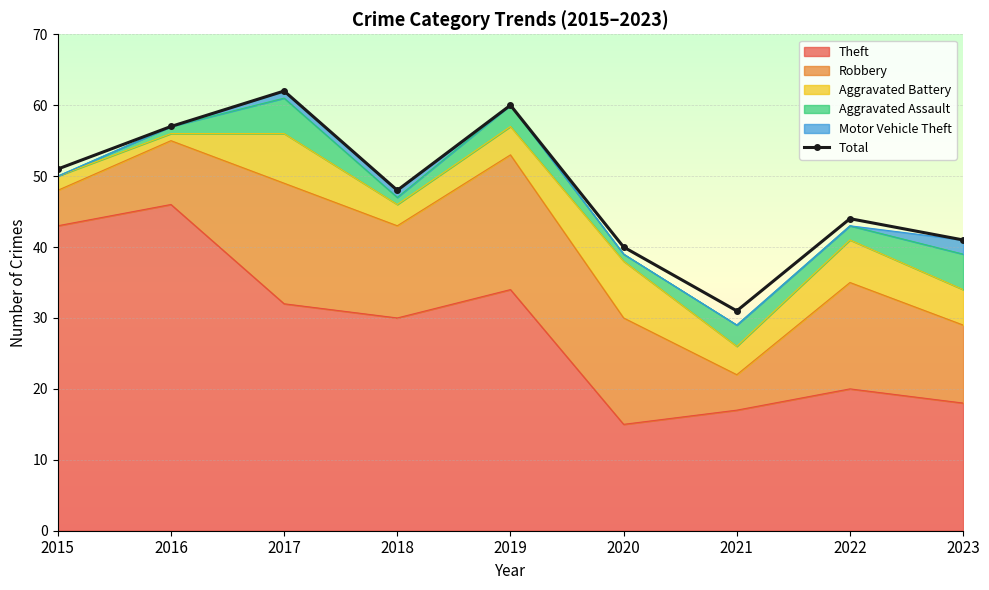

Rank the categories by value from highest to lowest.

2017, 2019, 2016, 2015, 2018, 2022, 2023, 2020, 2021